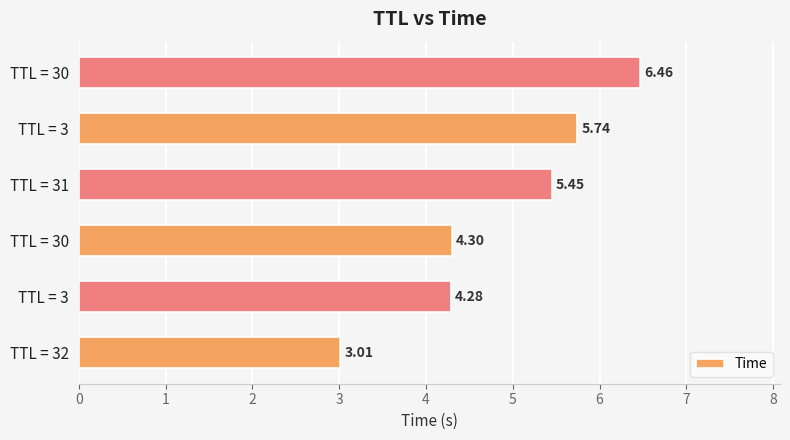

List the labels in order of value, largest first.

TTL = 30, TTL = 3, TTL = 31, TTL = 30, TTL = 3, TTL = 32